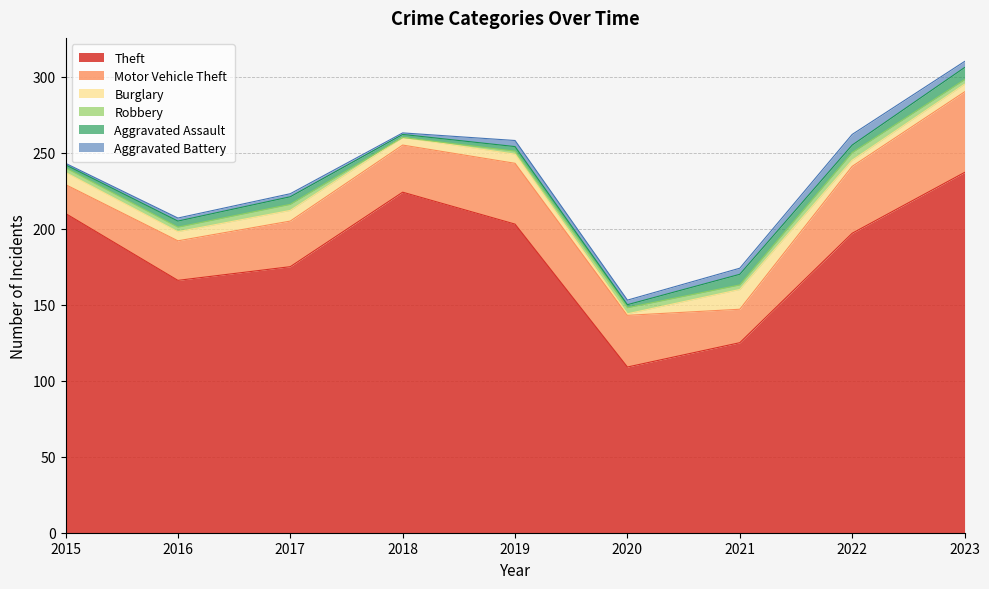

At which category does Burglary reach its first local peak?

2017